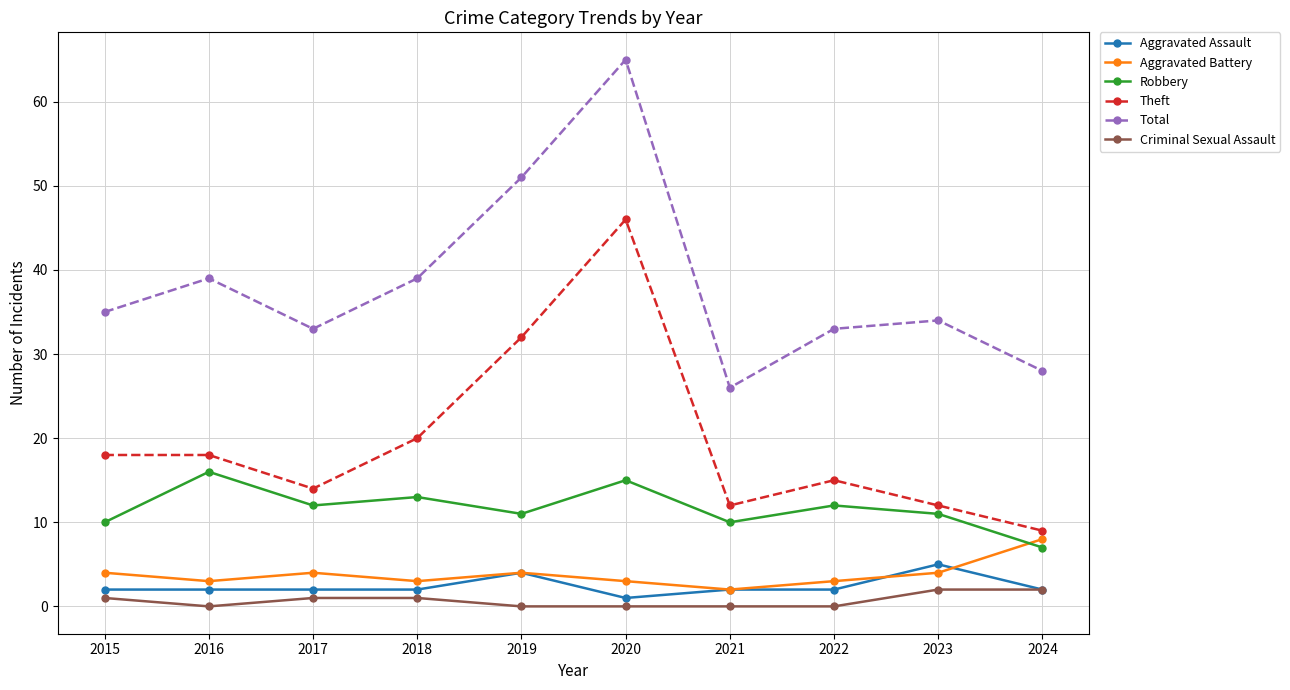

Which series changed the most between 2016 and 2022?

Total